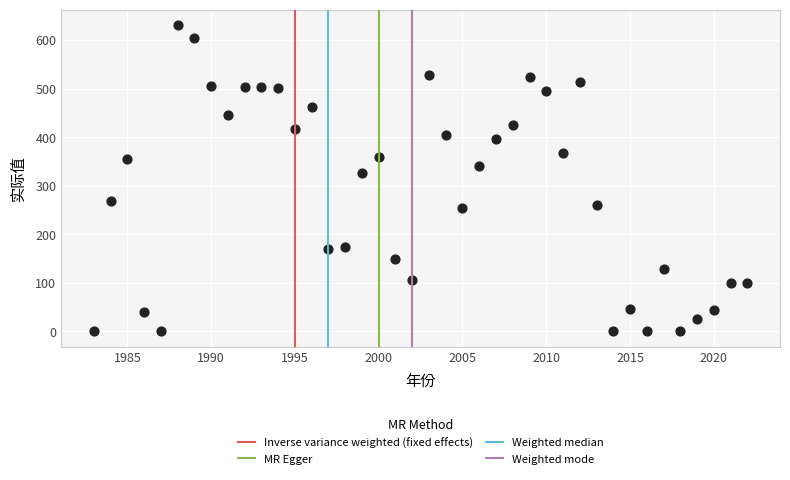

What Y value in the scatter plot is closest to 315?

327.0